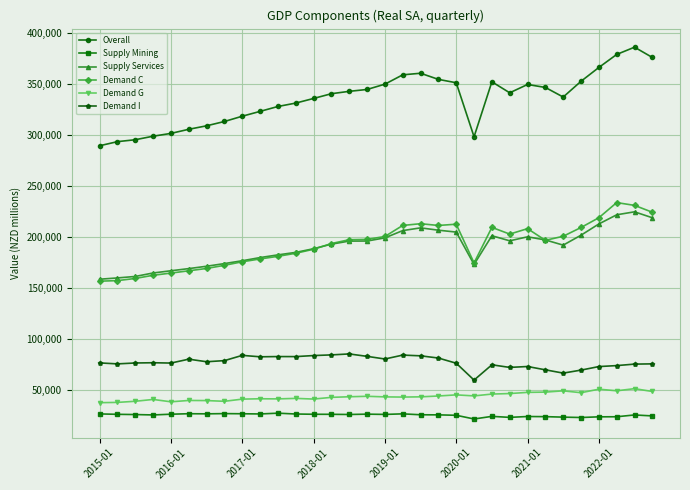

Which series has the largest range (max minus min)?

Overall